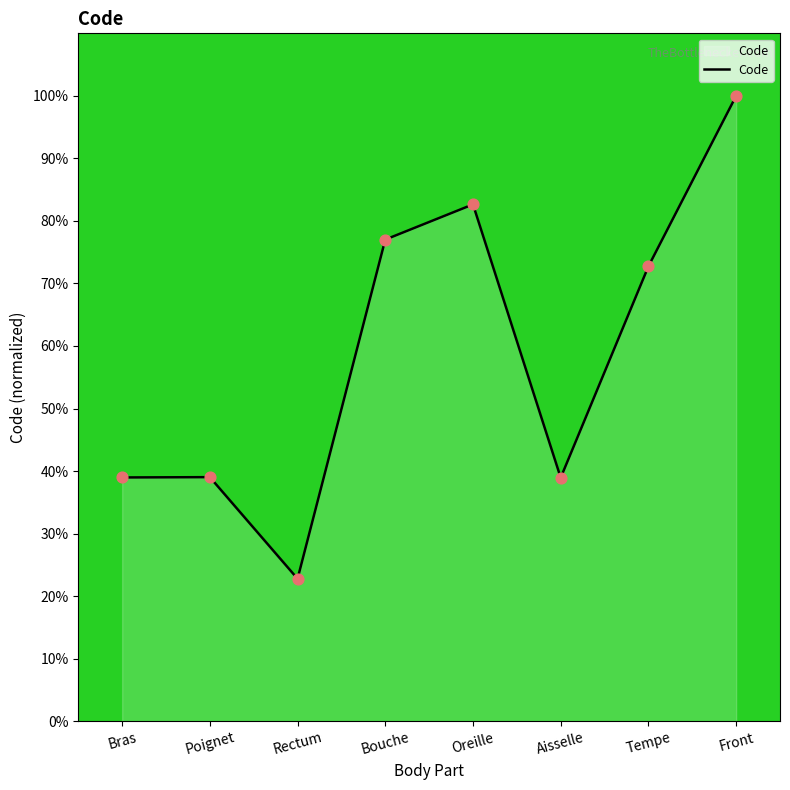

What is the change in value from Poignet to Front?

+61.0